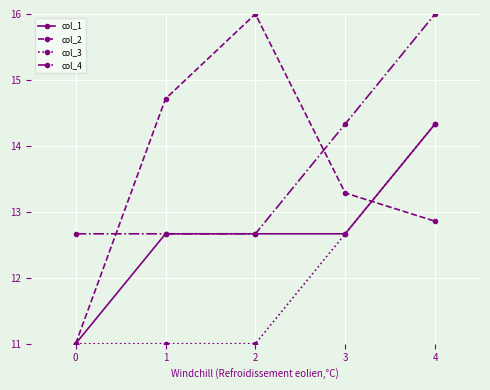

The col_2 series shows 6.7 at 0. True or false?

False